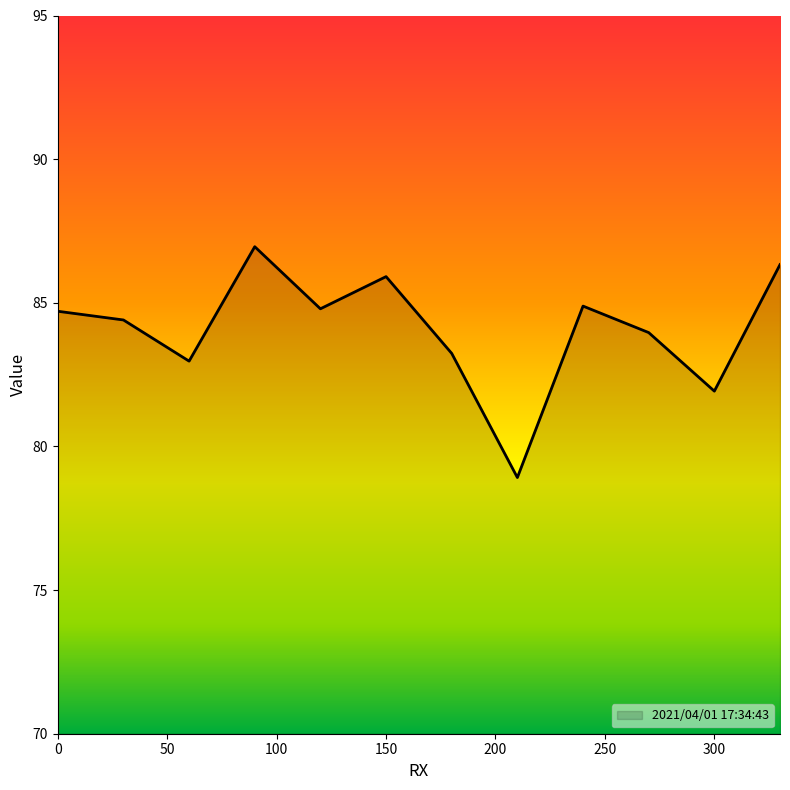

What is the difference between the maximum and minimum values?

8.0